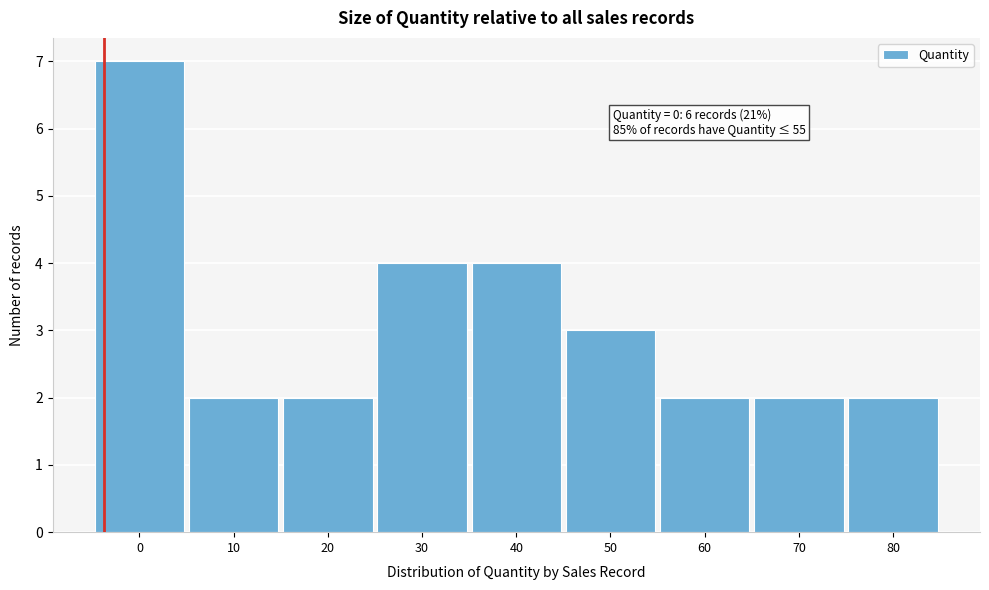

Reading left to right, transcribe all the data shown in this chart.

7	2	2	4	4	3	2	2	2